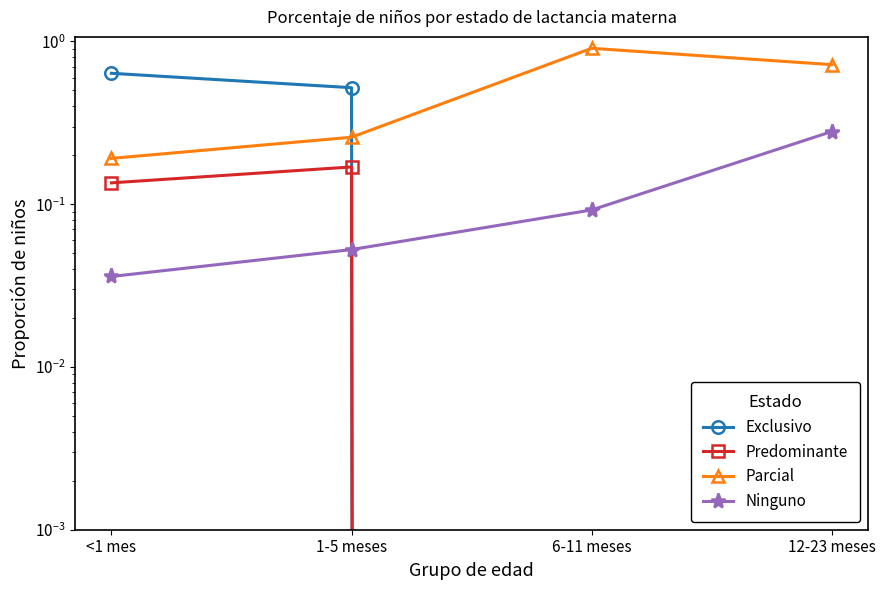

What is the value of the Predominante point at the 1st from the left?

0.1